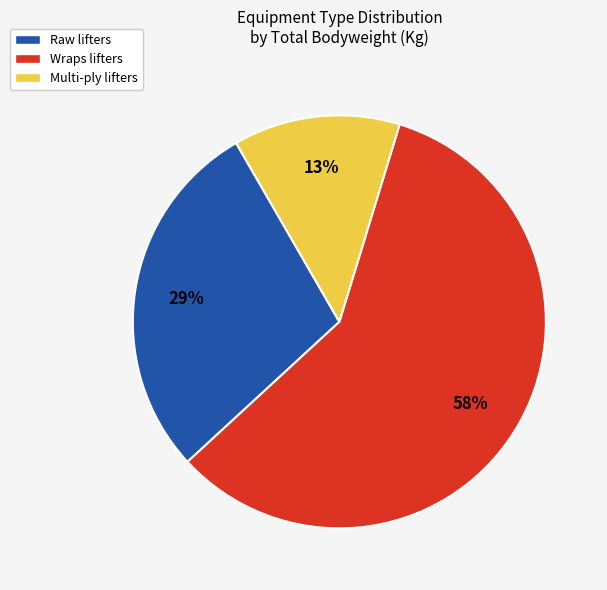

How many slices are in this pie chart?

3